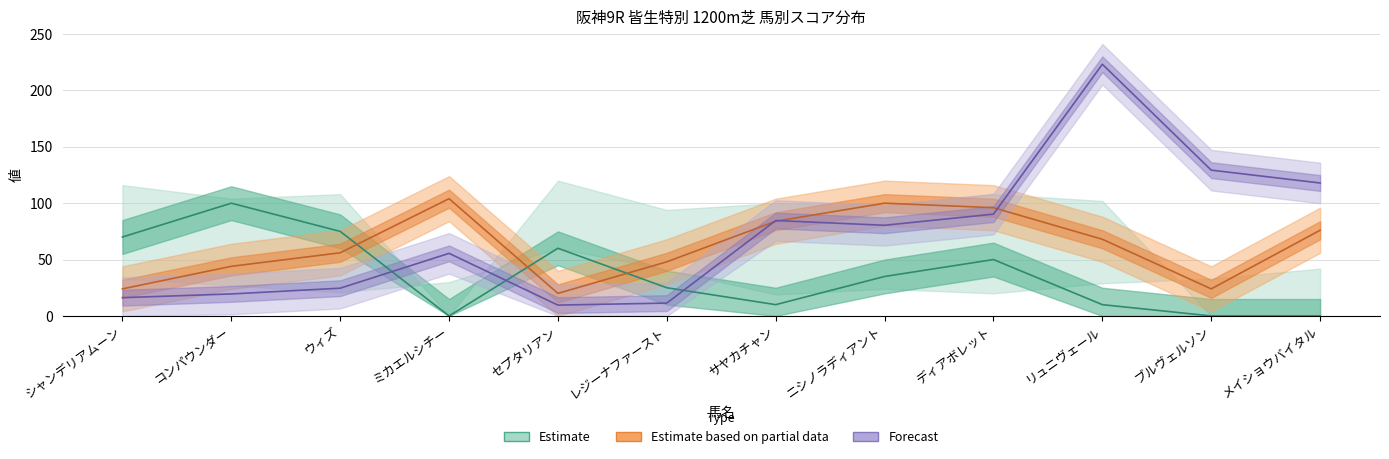

Does the chart have visible grid lines?

Yes